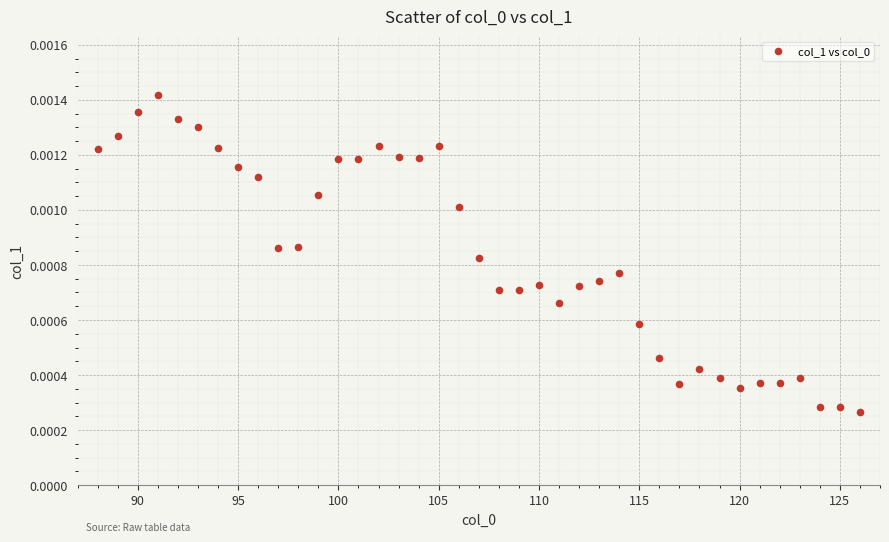

What is the range of X values (max minus min)?

38.0